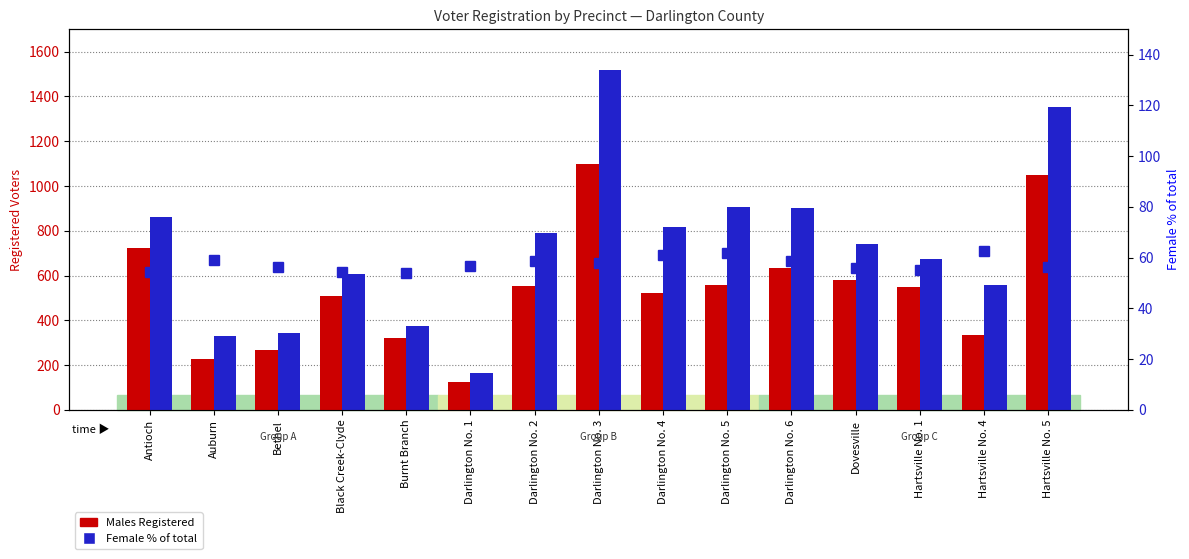

List the series in order of their peak value, highest first.

Females Registered, Males Registered, Female % of total